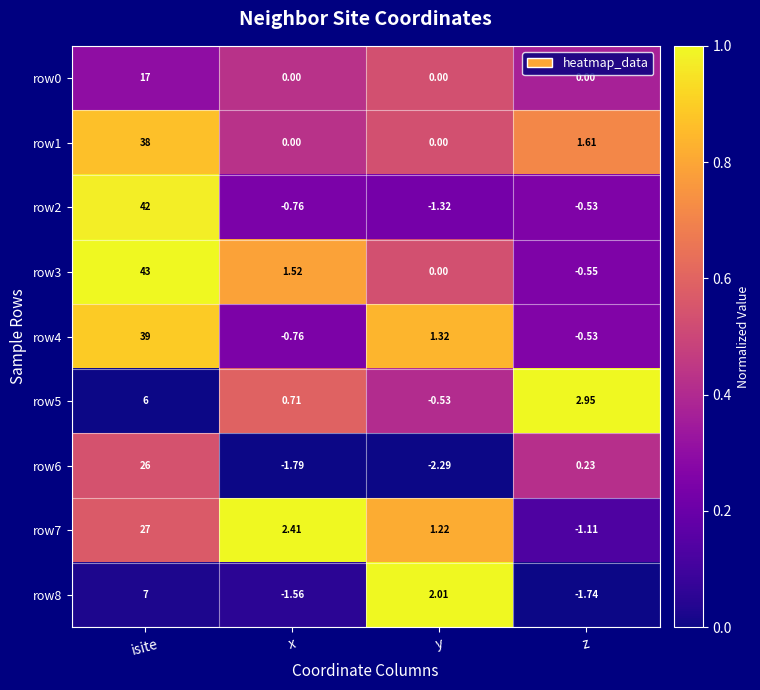

At which category is the sum across all series the highest?

isite